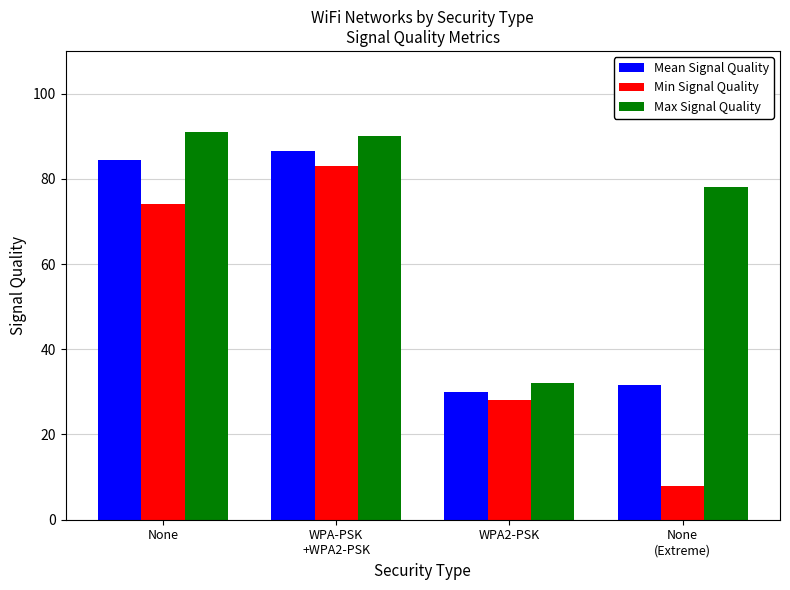

Reading left to right, transcribe all the data shown in this chart.

Mean Signal Quality: 84.5	86.5	30.0	31.6
Min Signal Quality: 74.0	83.0	28.0	8.0
Max Signal Quality: 91.0	90.0	32.0	78.0